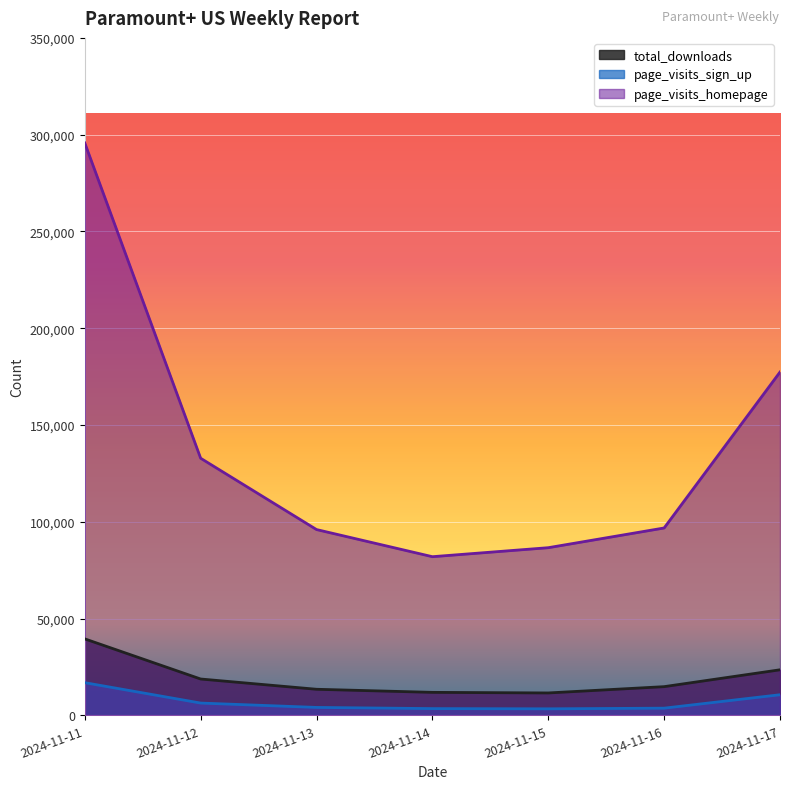

Reading left to right, extract all data points from this chart.

total_downloads: 2024-11-11=39513	2024-11-12=18781	2024-11-13=13478	2024-11-14=11883	2024-11-15=11577	2024-11-16=14831	2024-11-17=23541
page_visits_sign_up: 2024-11-11=16884	2024-11-12=6355	2024-11-13=4100	2024-11-14=3493	2024-11-15=3382	2024-11-16=3716	2024-11-17=10653
page_visits_homepage: 2024-11-11=295724	2024-11-12=132833	2024-11-13=95990	2024-11-14=81973	2024-11-15=86621	2024-11-16=96808	2024-11-17=177364